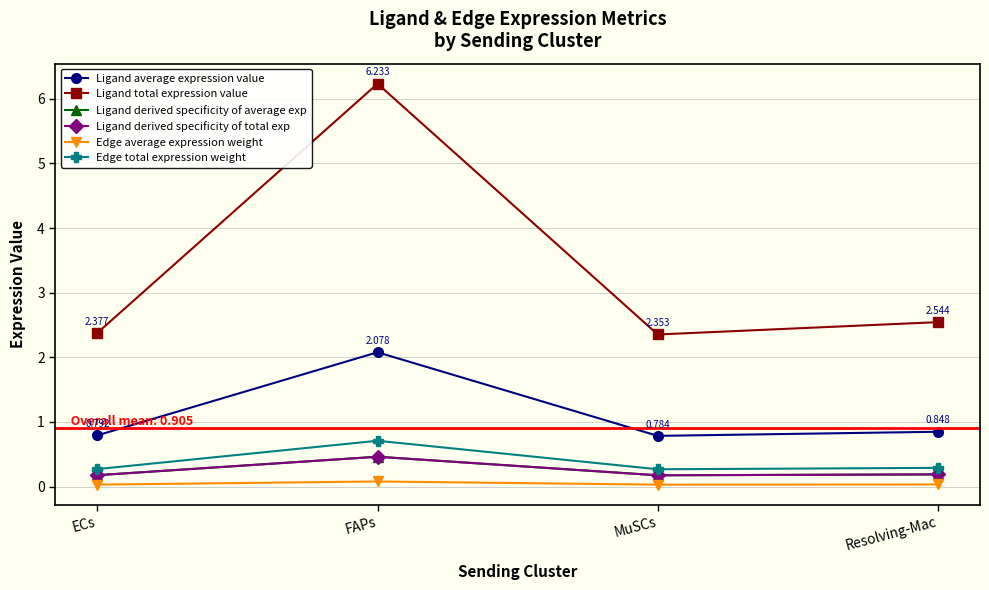

Does the chart have visible grid lines?

Yes